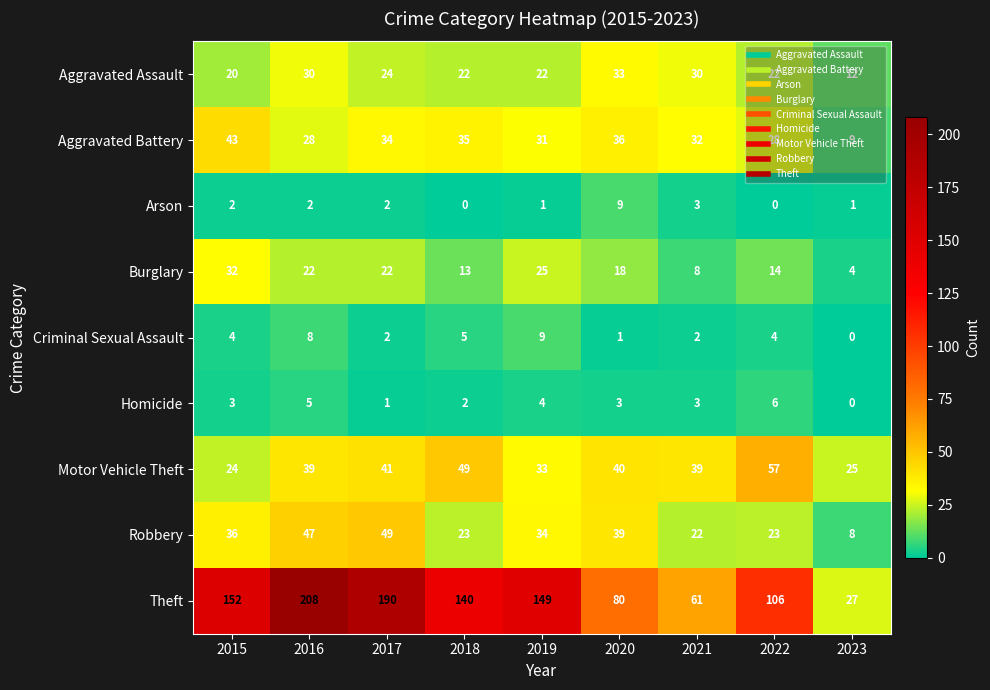

How many series are shown in this chart?

9